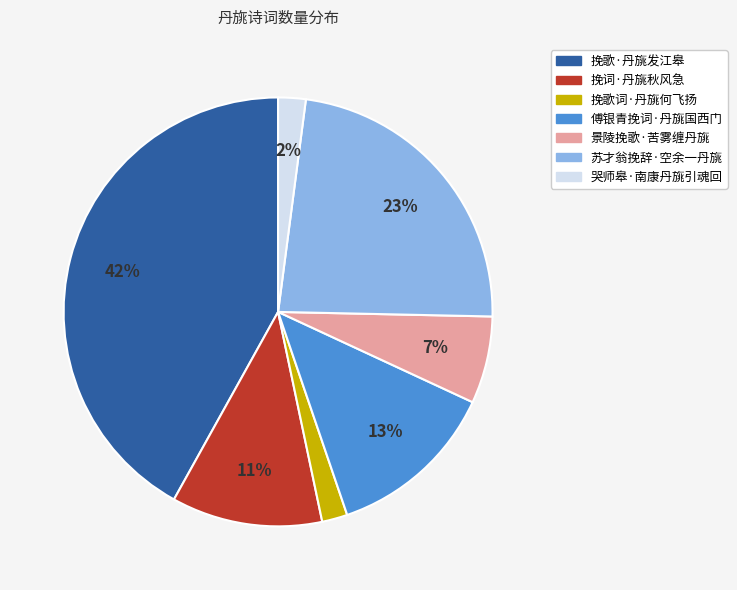

To the nearest percent, what portion does 景陵挽歌·苦雾缠丹旐 represent?

7%